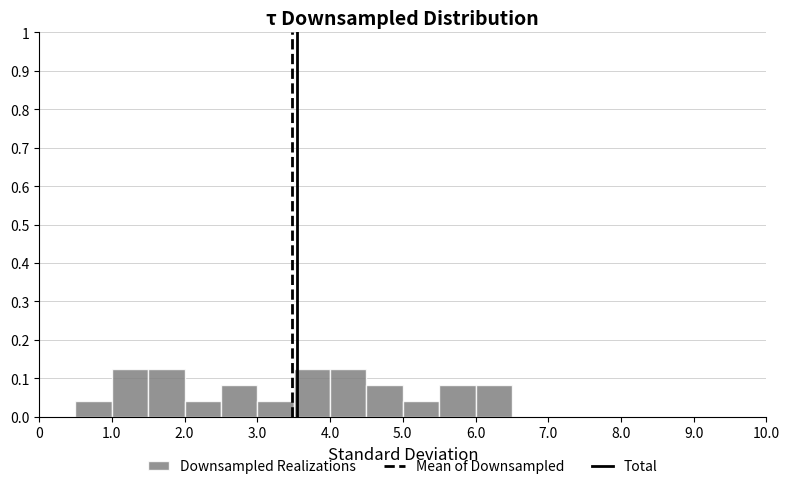

Reading left to right, transcribe this chart: for each bar, give the range it covers on the x-axis and its height. The values are not printed on the chart, so give them approximately, as read against the axis.

0.0 to 0.5: 0
0.5 to 1.0: 0.04
1.0 to 1.5: 0.13
1.5 to 2.0: 0.13
2.0 to 2.5: 0.04
2.5 to 3.0: 0.08
3.0 to 3.5: 0.04
3.5 to 4.0: 0.13
4.0 to 4.5: 0.13
4.5 to 5.0: 0.08
5.0 to 5.5: 0.04
5.5 to 6.0: 0.08
6.0 to 6.5: 0.08
6.5 to 7.0: 0
7.0 to 7.5: 0
7.5 to 8.0: 0
8.0 to 8.5: 0
8.5 to 9.0: 0
9.0 to 9.5: 0
9.5 to 10.0: 0